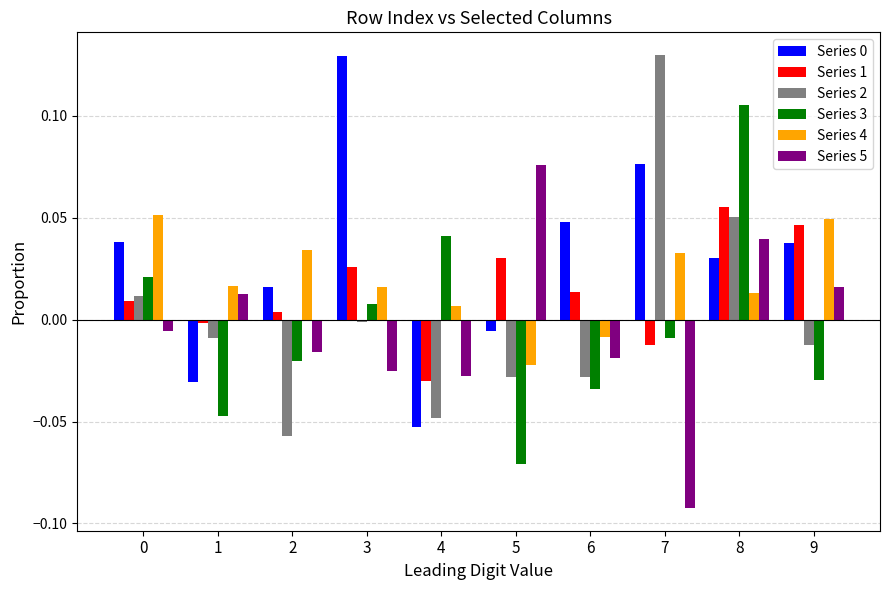

True or false: Series 0 has a value of 0.0 at 0.

True